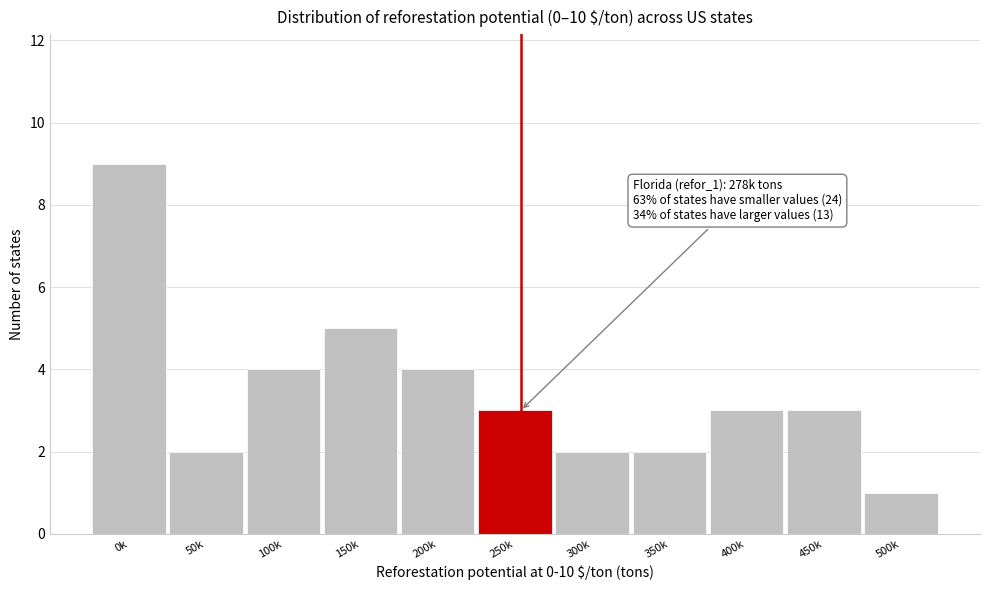

Reading left to right, list all the values displayed in this chart.

9	2	4	5	4	3	2	2	3	3	1